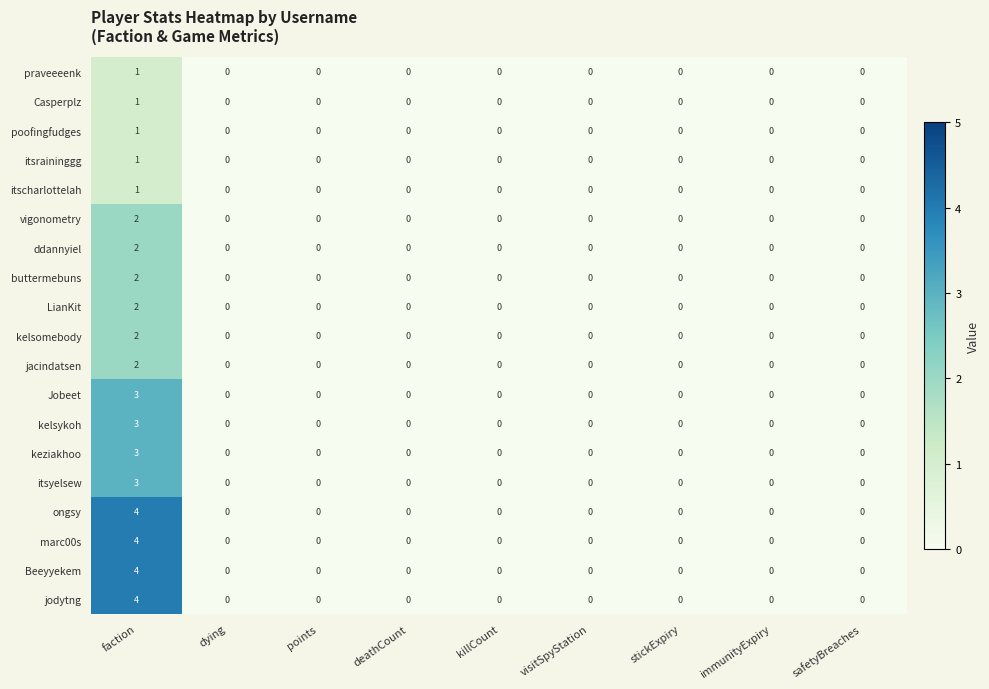

What is the difference between the maximum and minimum values in the Beeyyekem series?

4